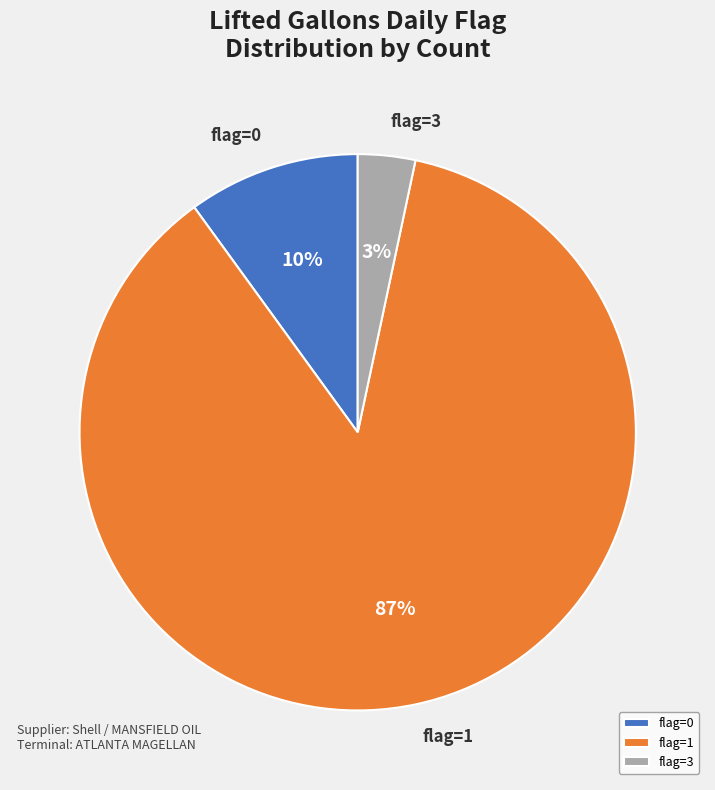

To the nearest percent, what percentage of the pie is flag=0?

10%